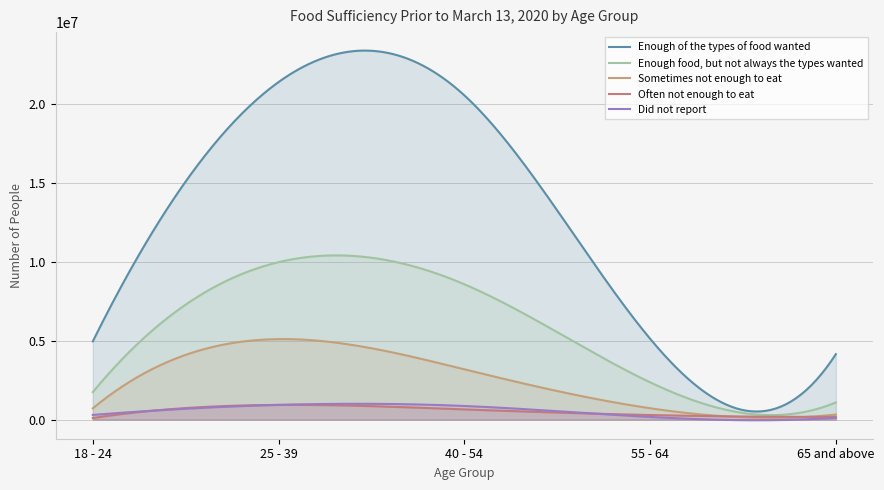

What is the total value across all series at 18 - 24?

7812341